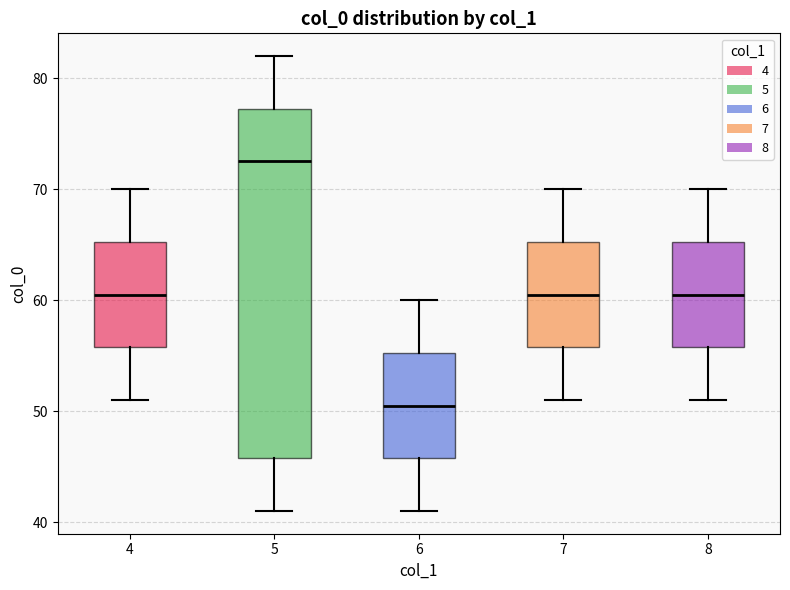

Reading left to right, transcribe this box plot: for each box, give where its median line is, the range the box spans, and where its two whiskers end, as read against the y-axis. The values are not printed on the chart, so give them approximately, as read against the axis.

4: median 61, box 56 to 65, whiskers 51 to 70
5: median 73, box 46 to 77, whiskers 41 to 82
6: median 51, box 46 to 55, whiskers 41 to 60
7: median 61, box 56 to 65, whiskers 51 to 70
8: median 61, box 56 to 65, whiskers 51 to 70